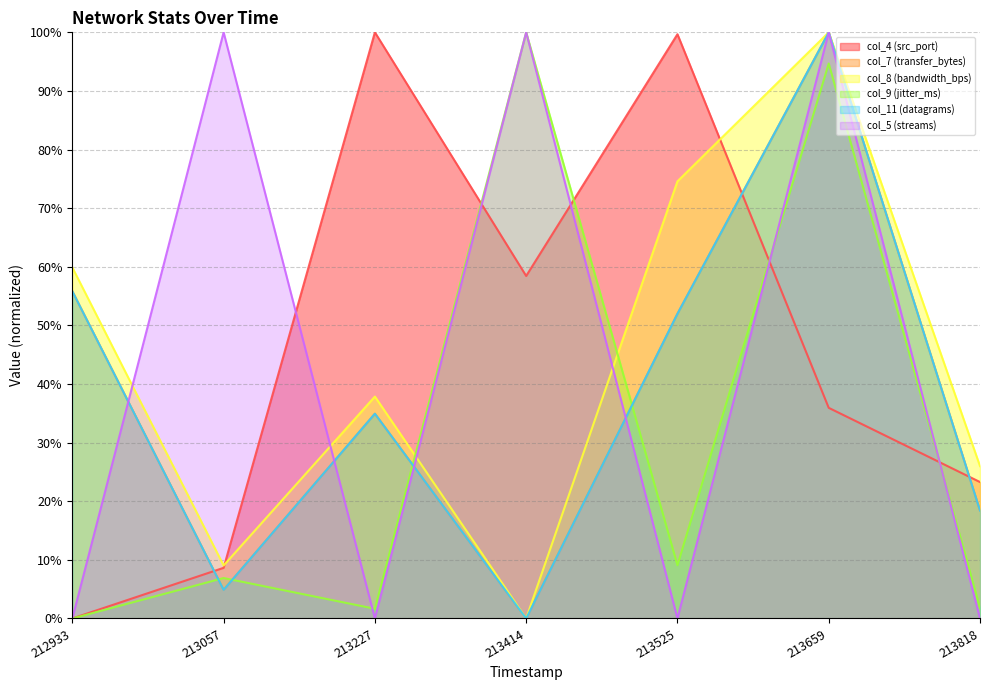

Where is col_9 (jitter_ms) nearest to the value 50?

213525